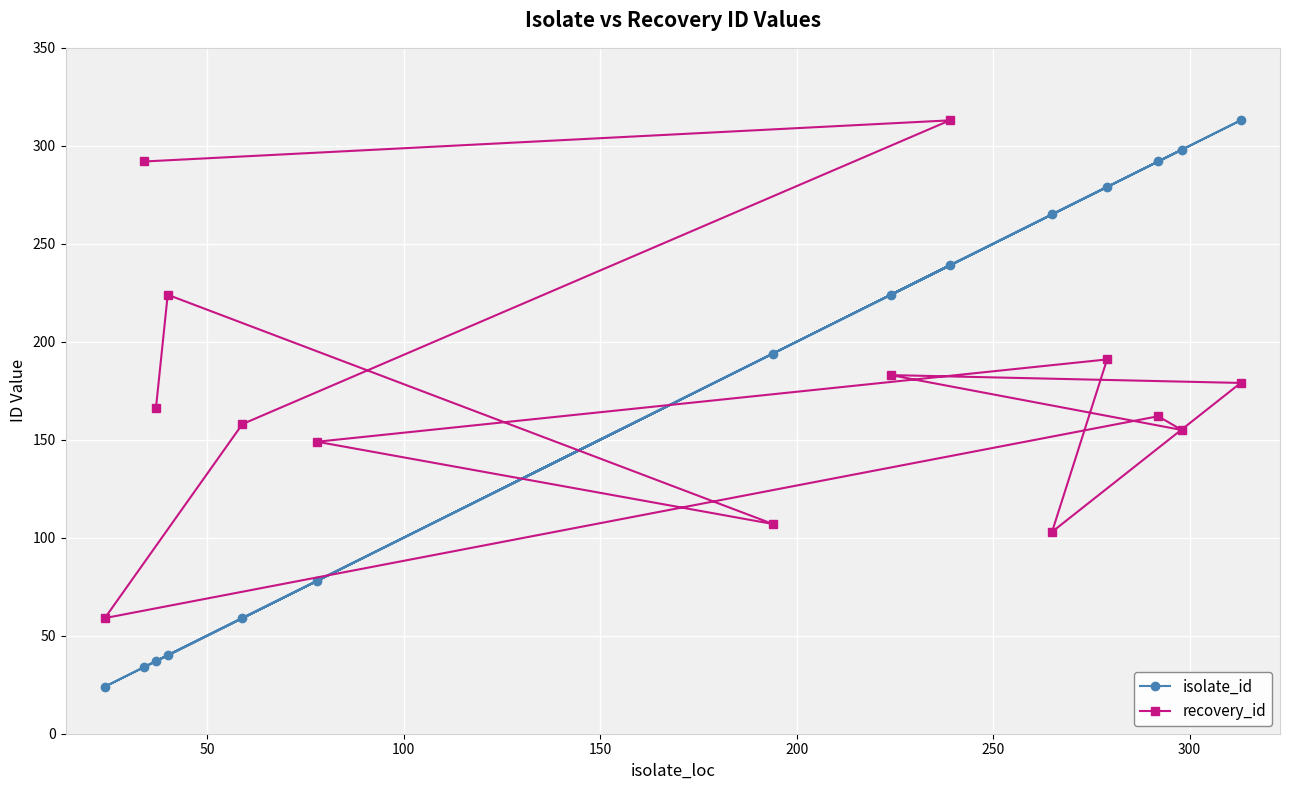

Which series has the largest range (max minus min)?

isolate_id